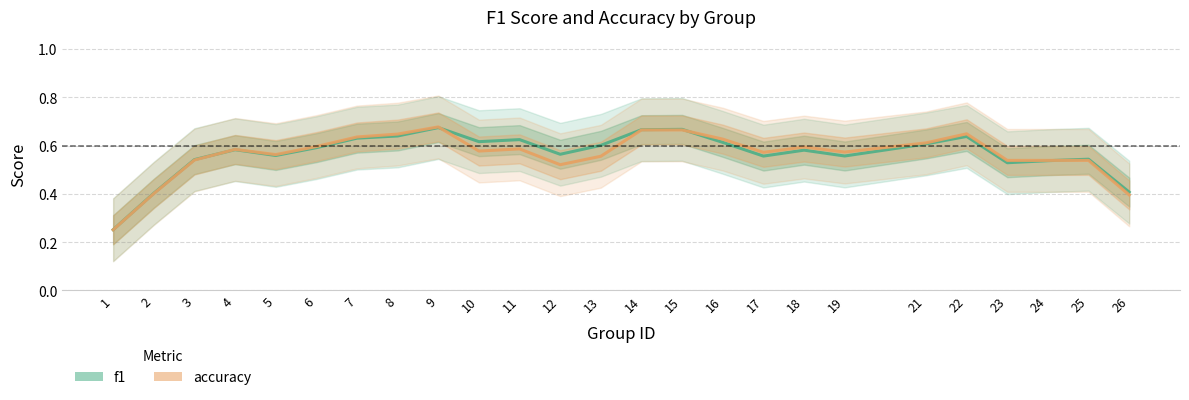

Is it true that f1 equals 0.4 at 16?

False